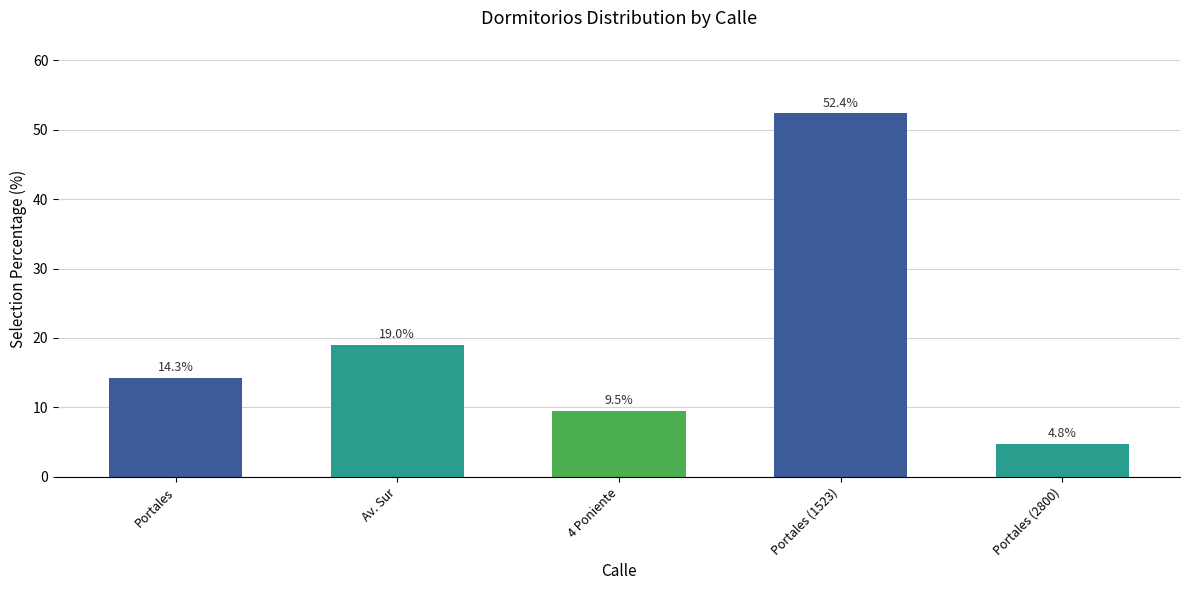

The chart shows a value of 9.5 at 4 Poniente. True or false?

True